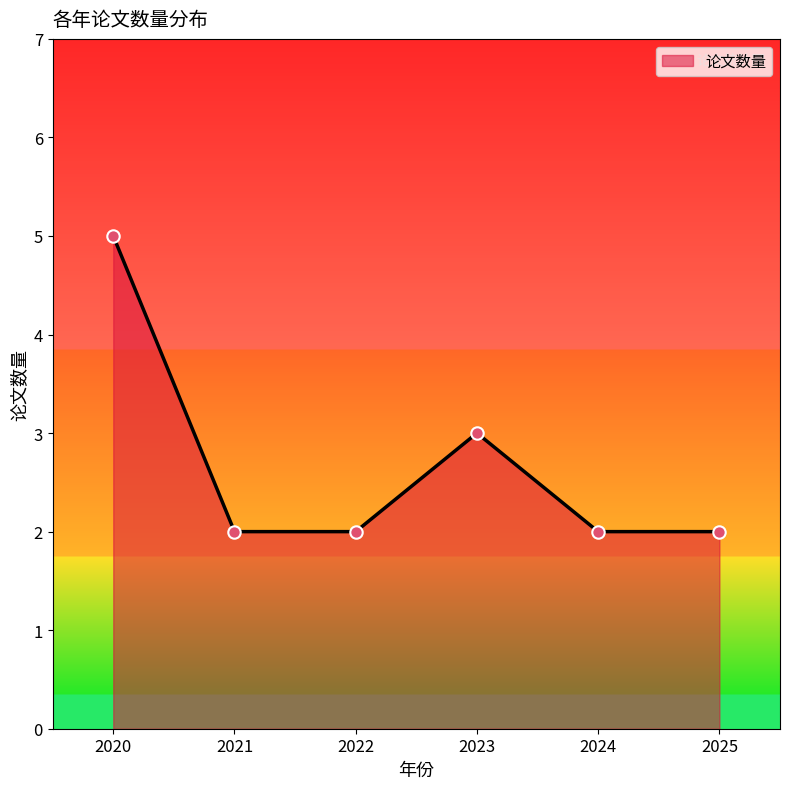

Which has a higher value, 2023 or 2020?

2020